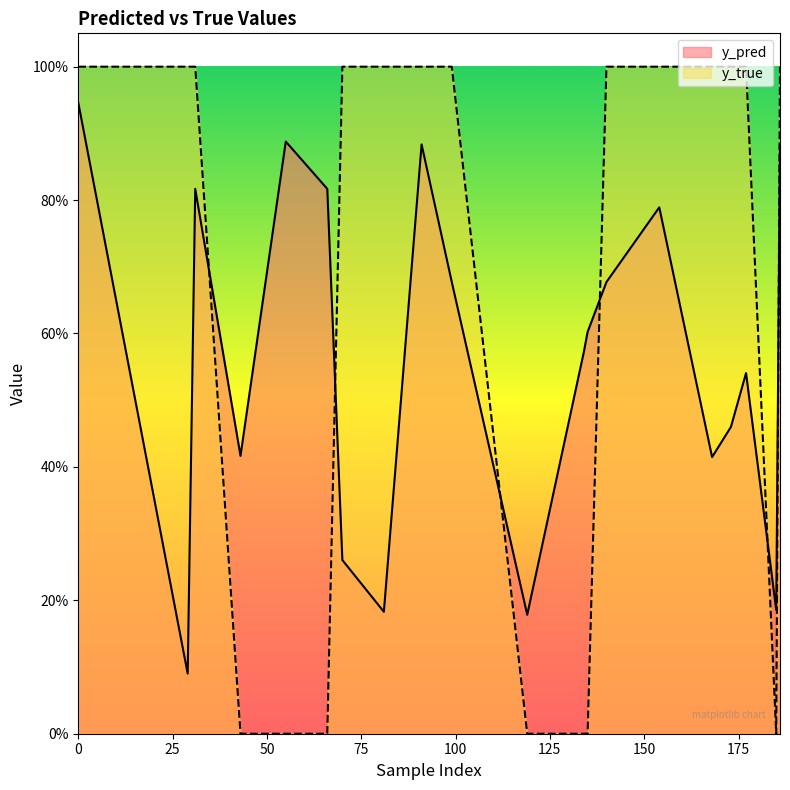

What is the approximate value of y_true at 186?

1.0